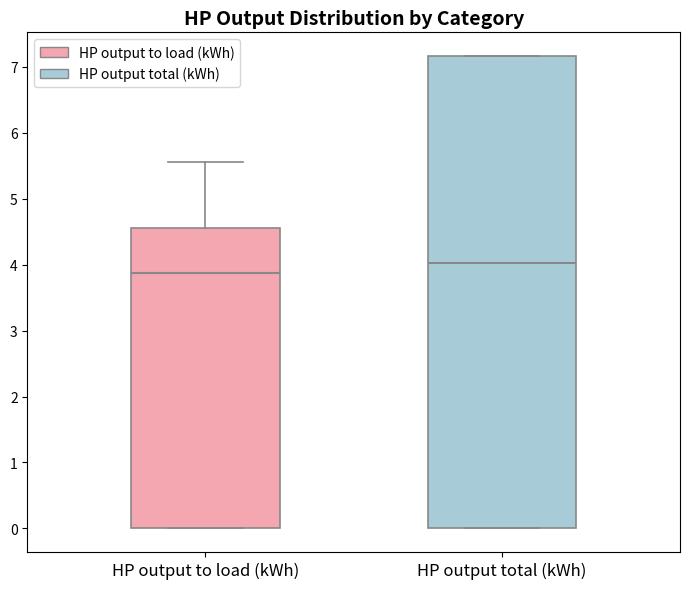

Reading left to right, transcribe this box plot: for each box, give where its median line is, the range the box spans, and where its two whiskers end, as read against the y-axis. The values are not printed on the chart, so give them approximately, as read against the axis.

HP output to load (kWh): median 3.9, box 0.0 to 4.6, whiskers 0.0 to 5.6
HP output total (kWh): median 4.0, box 0.0 to 7.2, whiskers 0.0 to 7.2